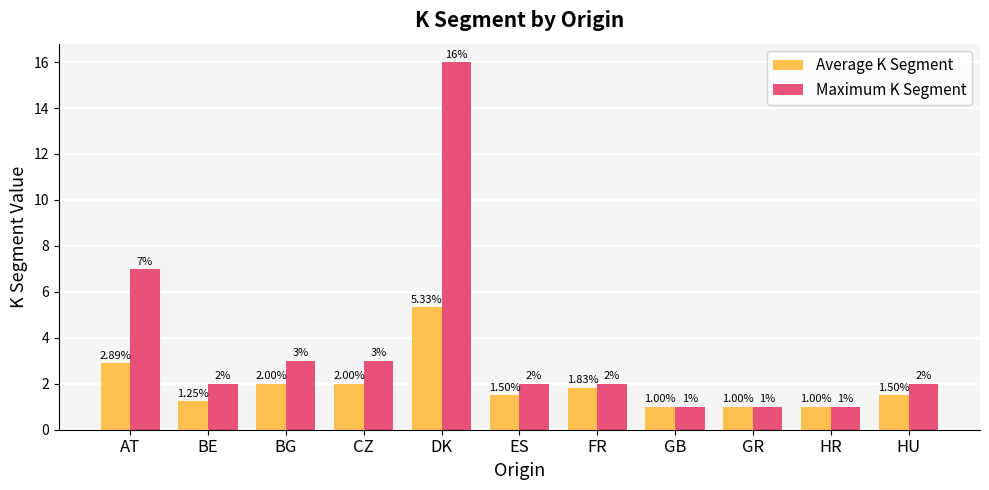

What position from the right is CZ?

8